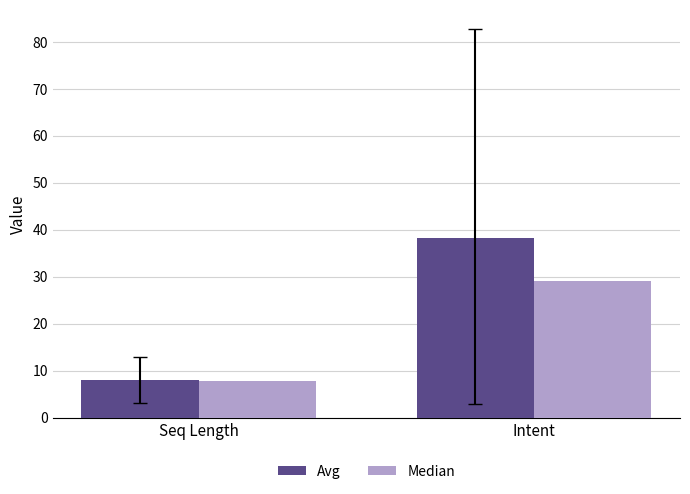

What is the total value across all series at Intent?

67.4